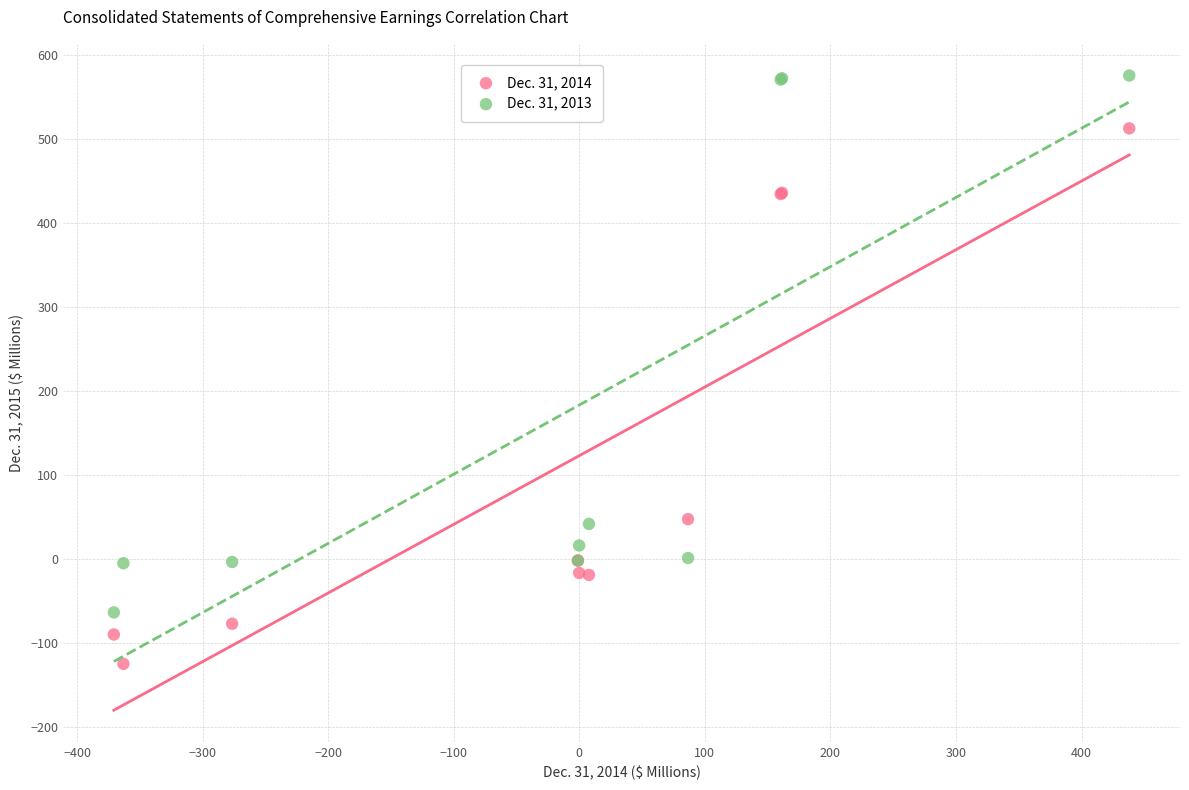

Which series reaches the minimum Y coordinate?

Dec. 31, 2014